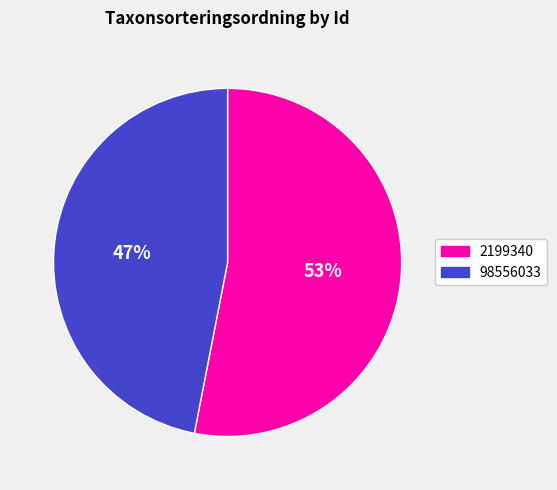

Which slice represents more than half of the pie?

2199340